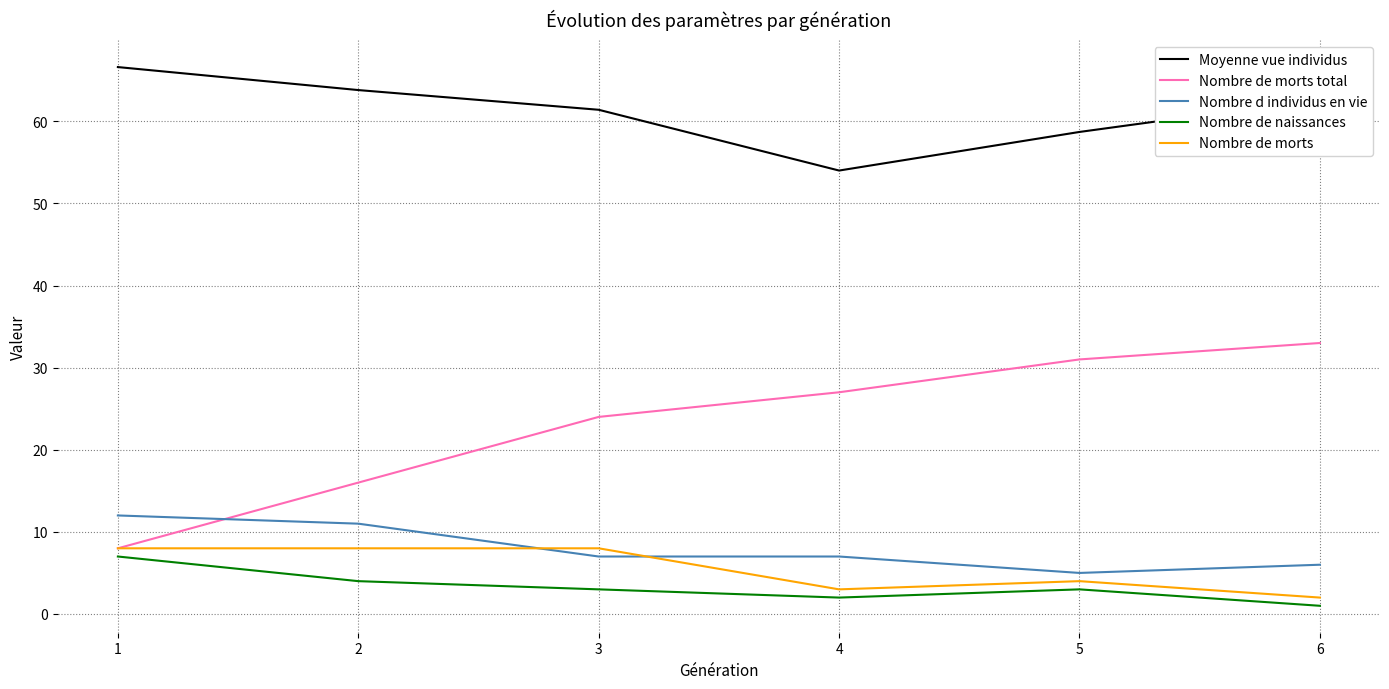

What is the total value across all series at 4?

93.0